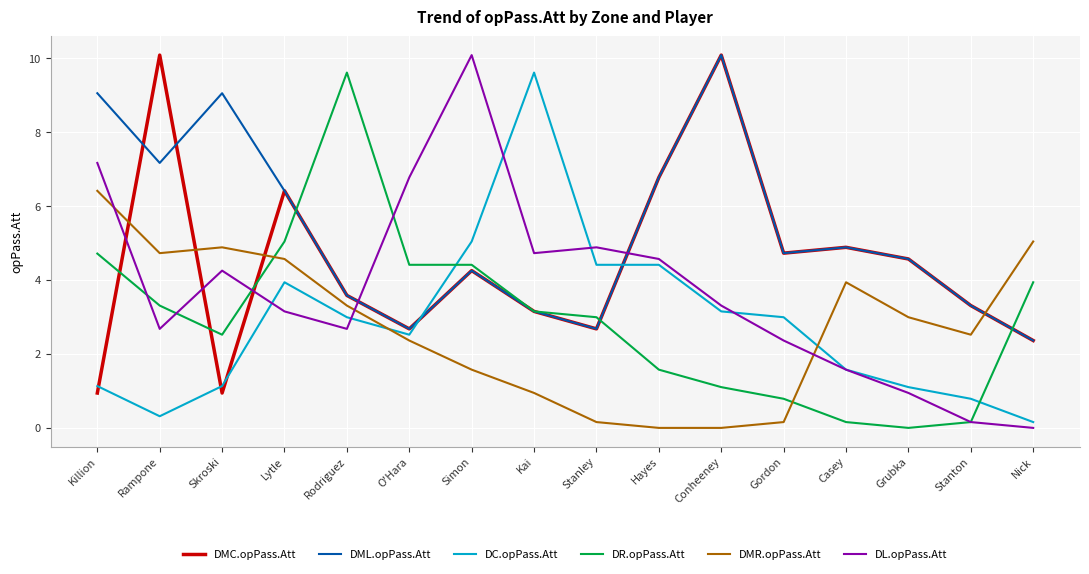

What is the maximum value for DC.opPass.Att?

9.6